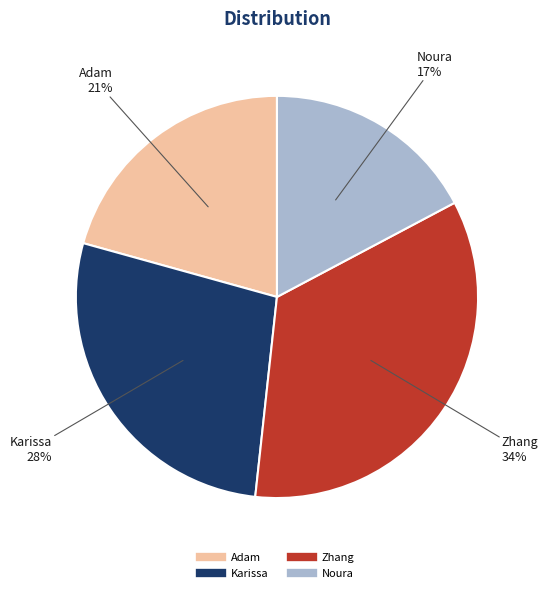

To the nearest percent, what is the difference between the largest and smallest slice percentages?

17%